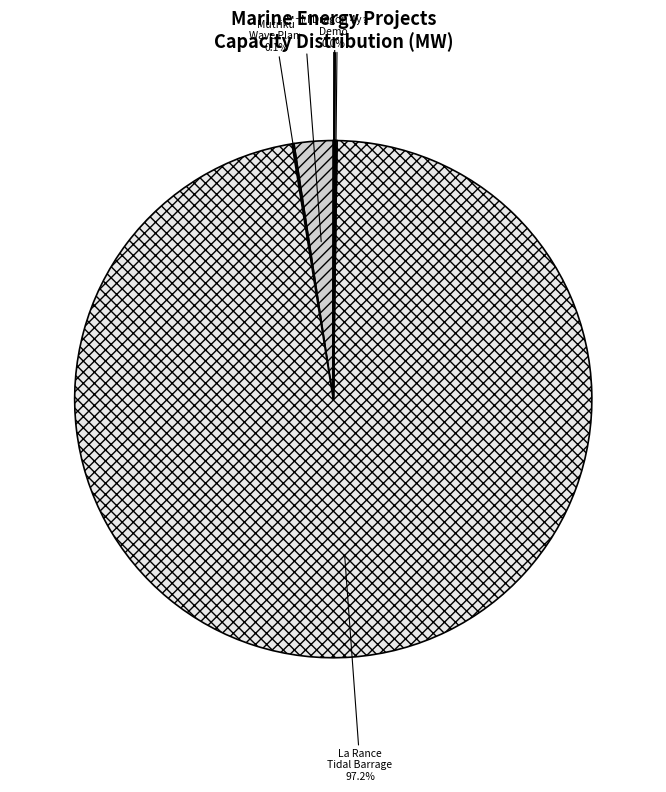

Is there any slice that represents more than half of the pie?

Yes